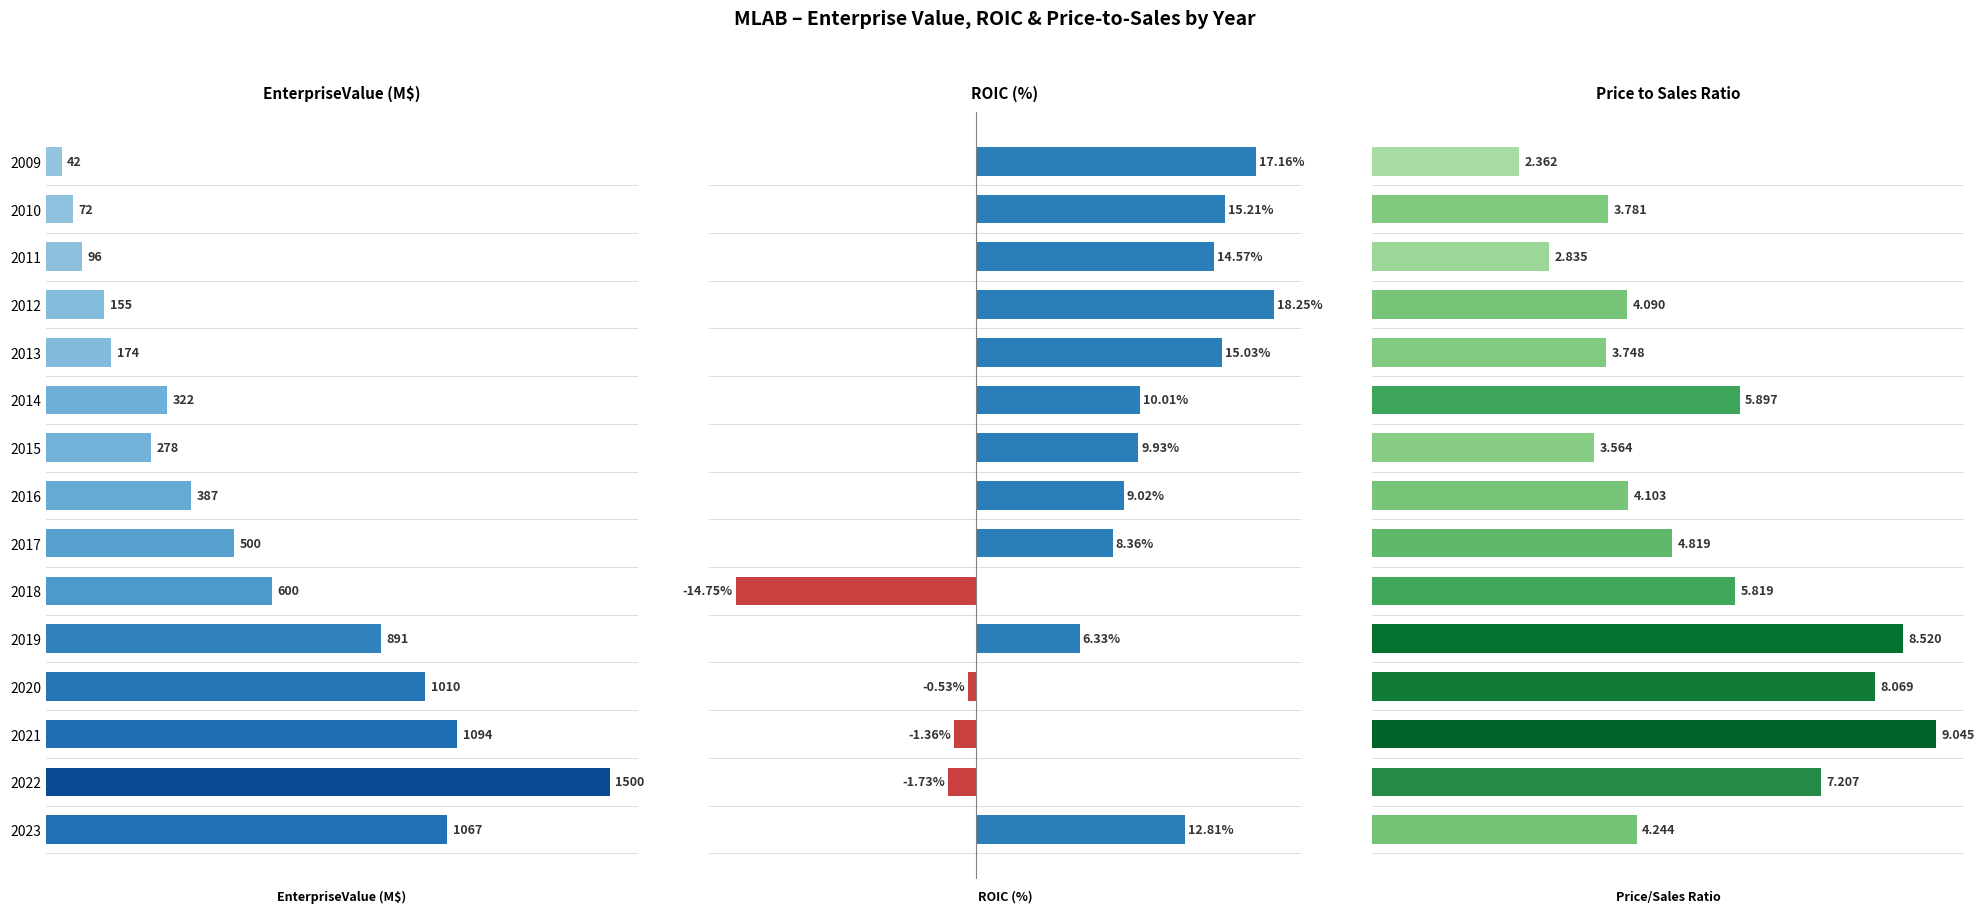

Which series has the largest total across all categories?

EnterpriseValue